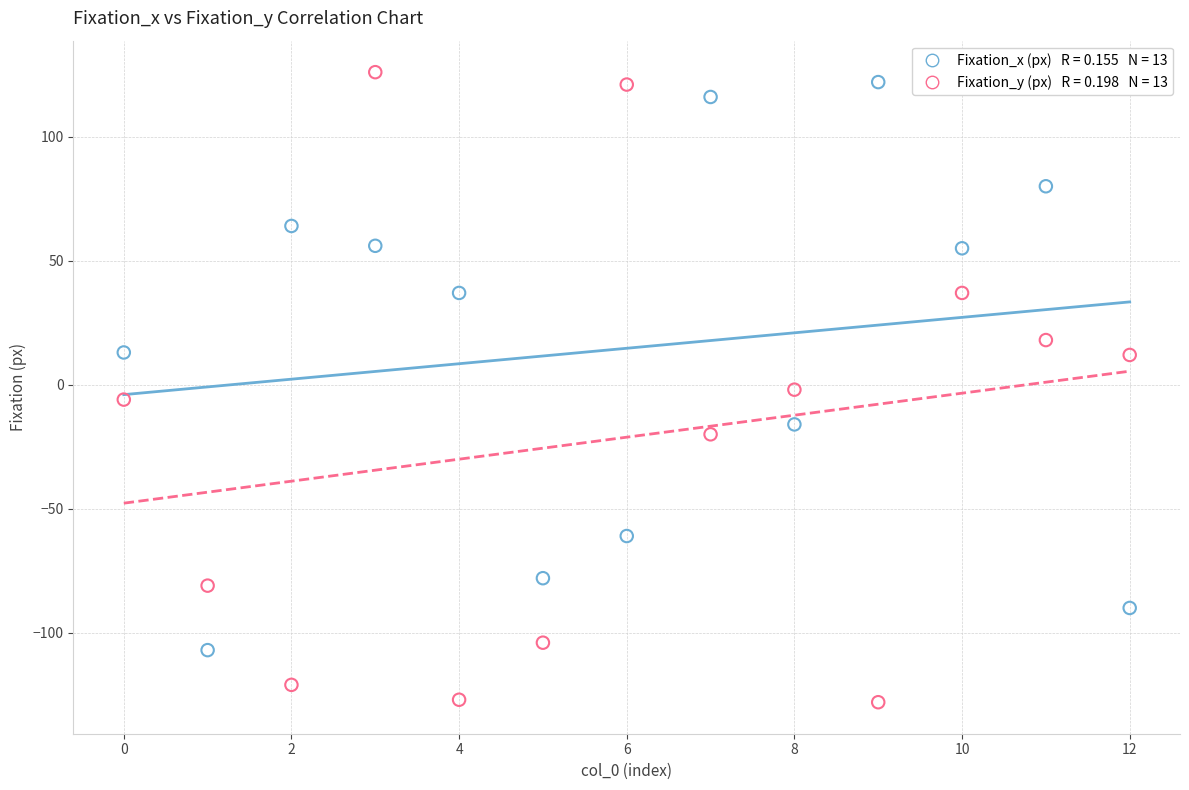

Across all data points, what is the range of Y values (max minus min)?

254